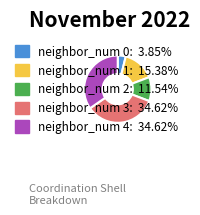

Does any single category account for the majority?

No